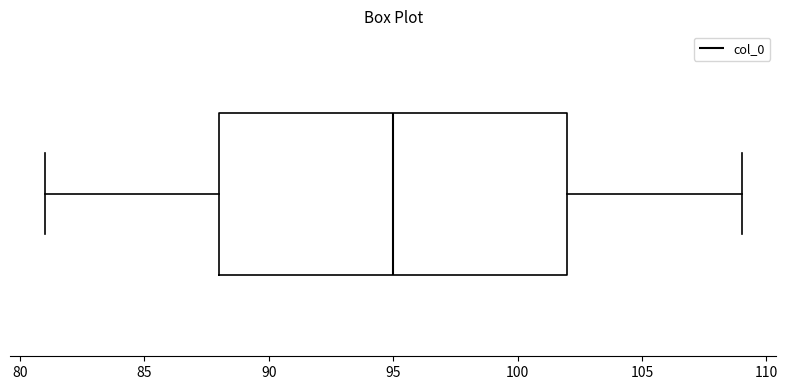

Transcribe this box plot: give where the median line is, the range the box spans, and where the two whiskers end, as read against the x-axis. The values are not printed on the chart, so give them approximately, as read against the axis.

median 95, box 88 to 102, whiskers 81 to 109